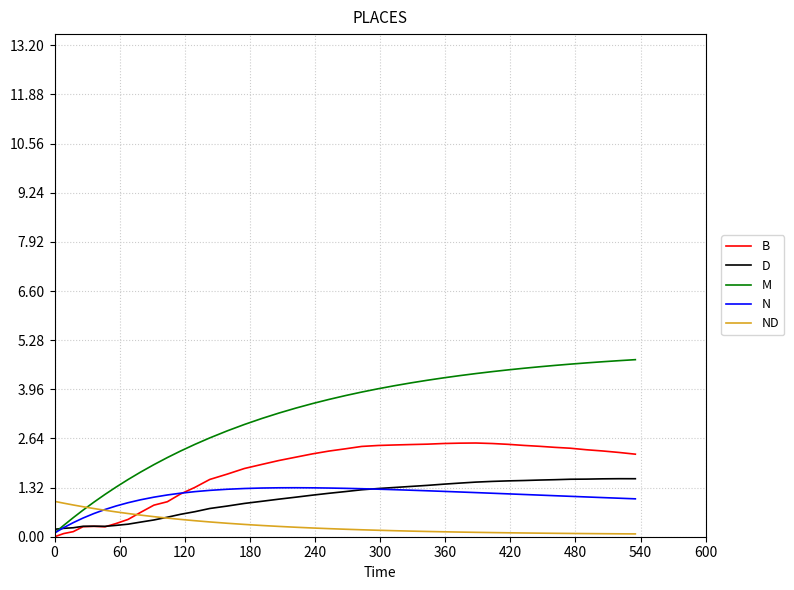

Which series has the widest spread of values?

M